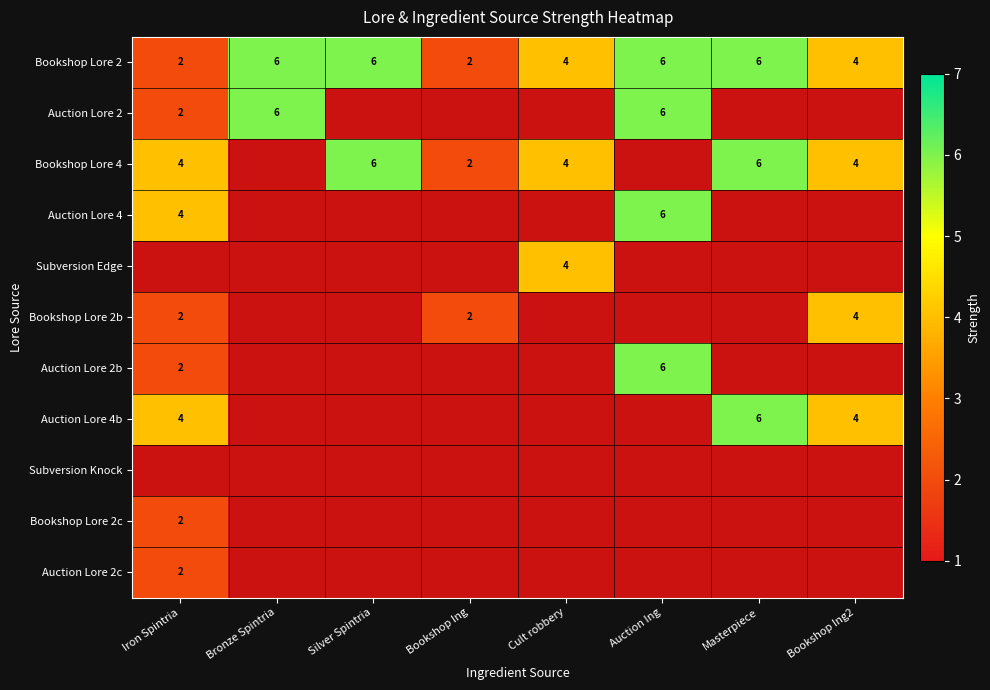

Between Iron Spintria and Auction Ing, which is larger?

Auction Ing